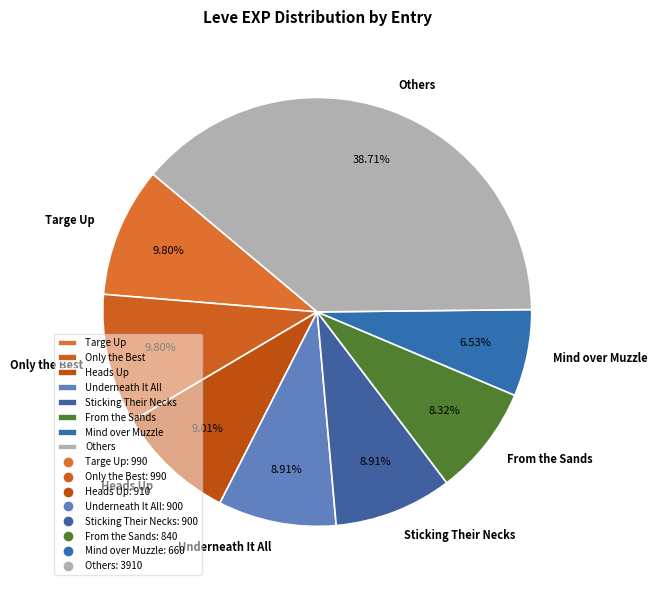

How many slices are in this pie chart?

8